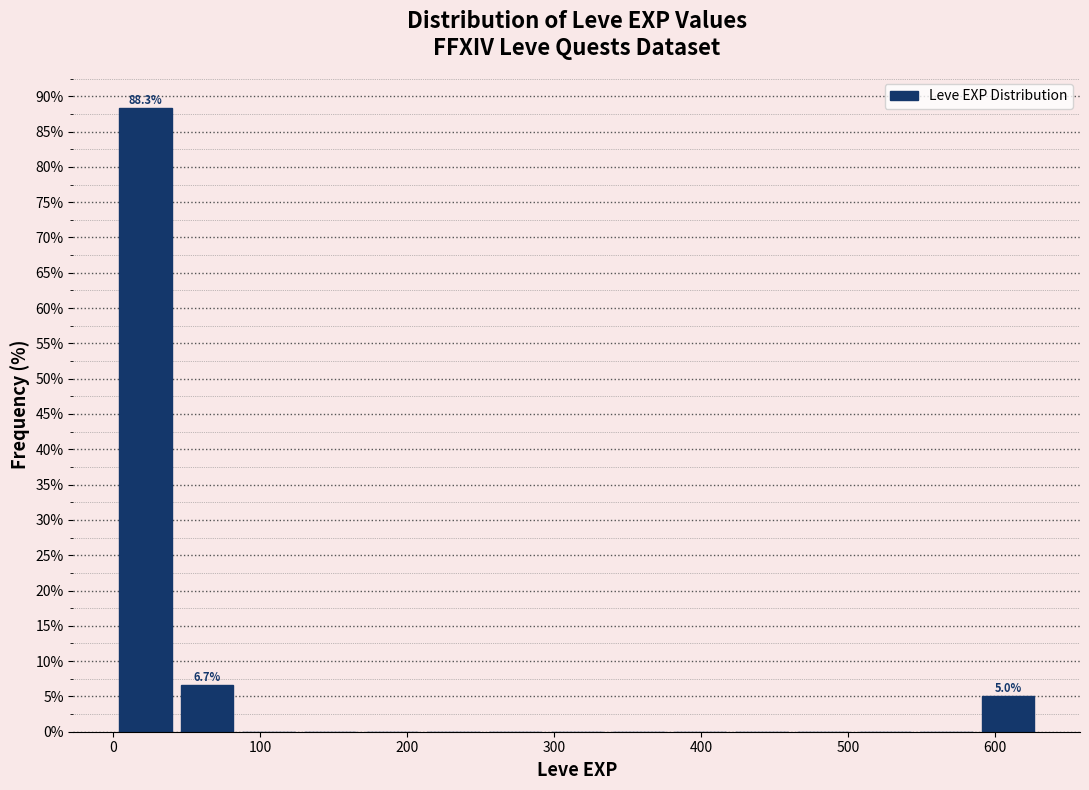

Which range on the x-axis has the tallest bar?

0 to 40